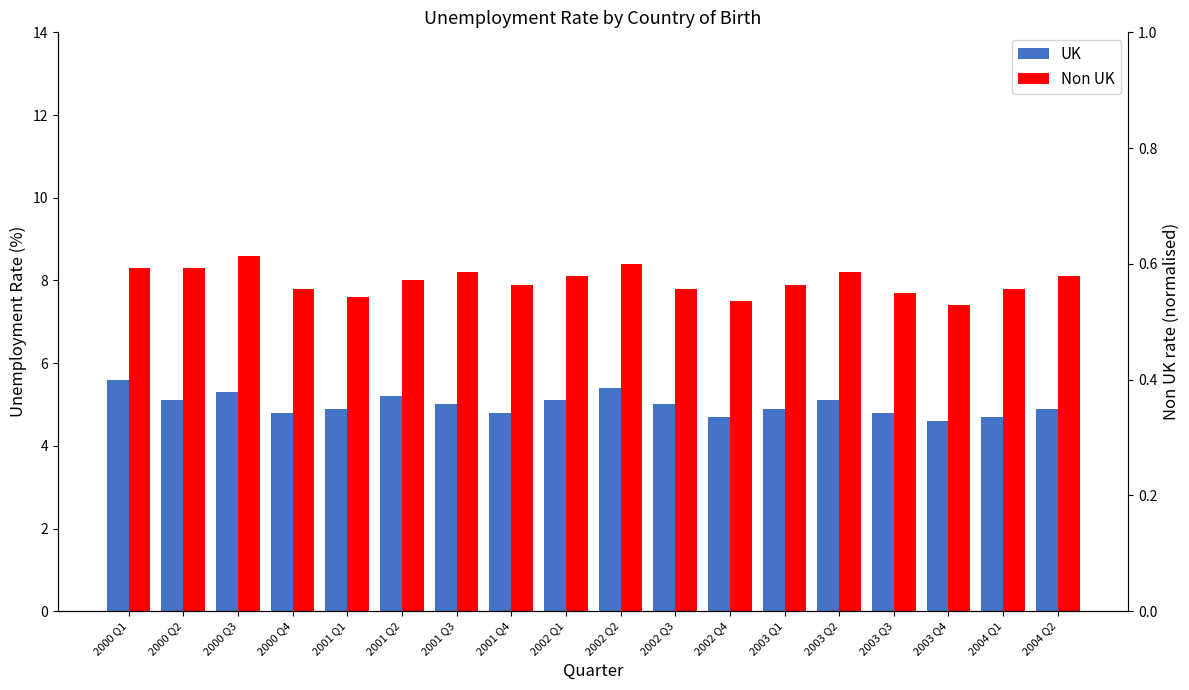

Which series has the largest total across all categories?

Non UK